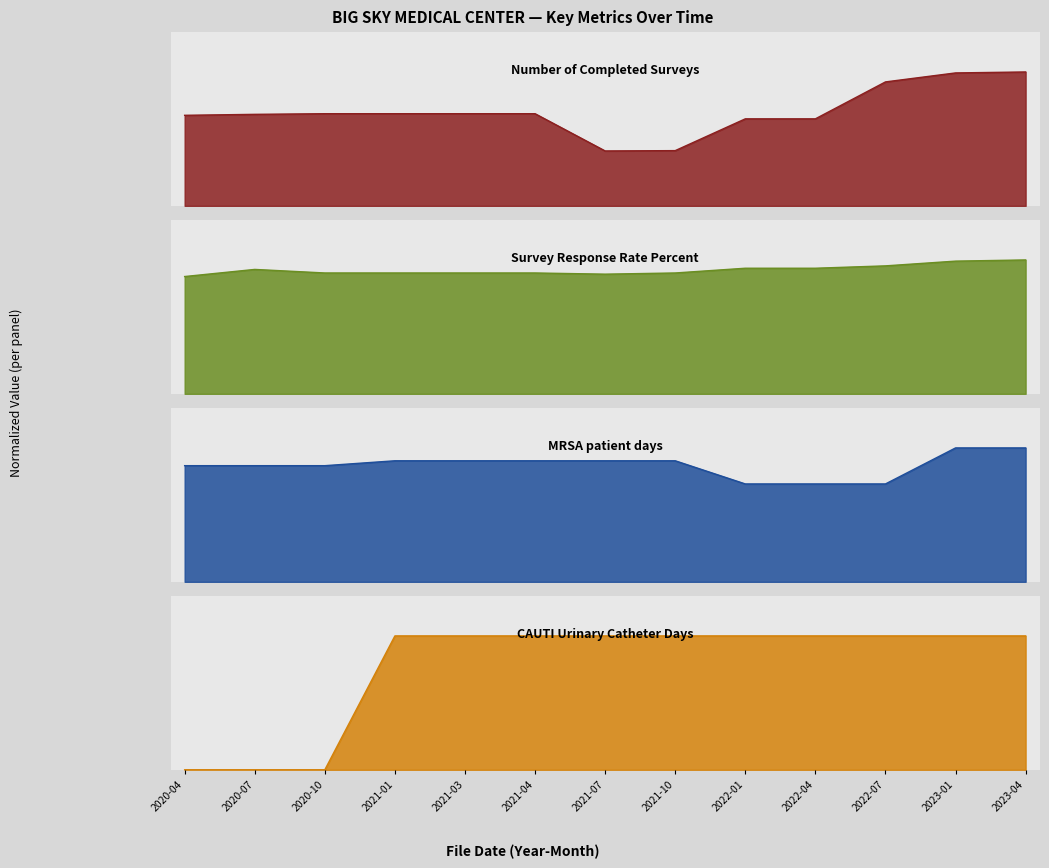

Reading left to right, what are all the values shown in this chart?

Number of Completed Surveys: 0.7	0.7	0.7	0.7	0.7	0.7	0.4	0.4	0.6	0.6	0.9	1.0	1.0
Survey Response Rate Percent: 0.9	0.9	0.9	0.9	0.9	0.9	0.9	0.9	0.9	0.9	1.0	1.0	1.0
MRSA patient days: 0.9	0.9	0.9	0.9	0.9	0.9	0.9	0.9	0.7	0.7	0.7	1.0	1.0
CAUTI Urinary Catheter Days: 0.0	0.0	0.0	1.0	1.0	1.0	1.0	1.0	1.0	1.0	1.0	1.0	1.0